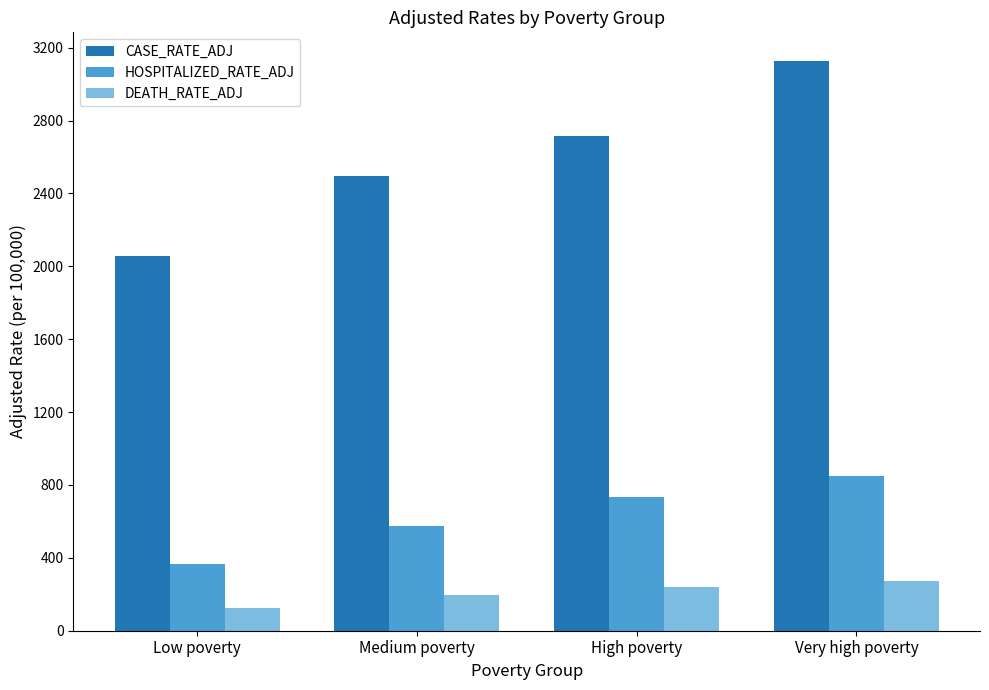

What is the difference between the CASE_RATE_ADJ values at Low poverty and High poverty?

656.4